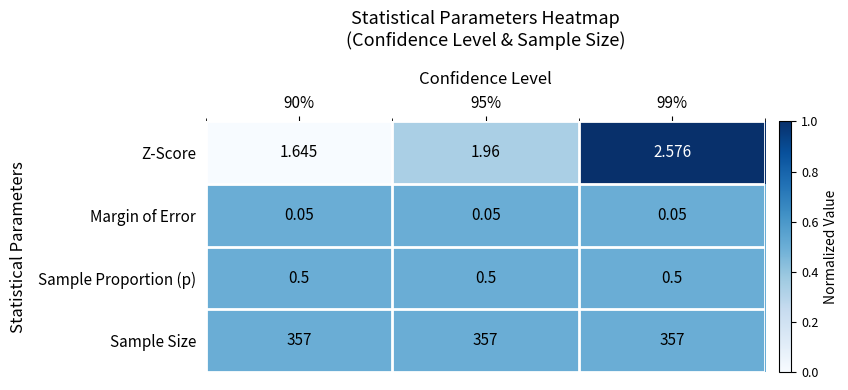

Rank the series by their maximum value, from highest to lowest.

Sample Size, Z-Score, Sample Proportion (p), Margin of Error